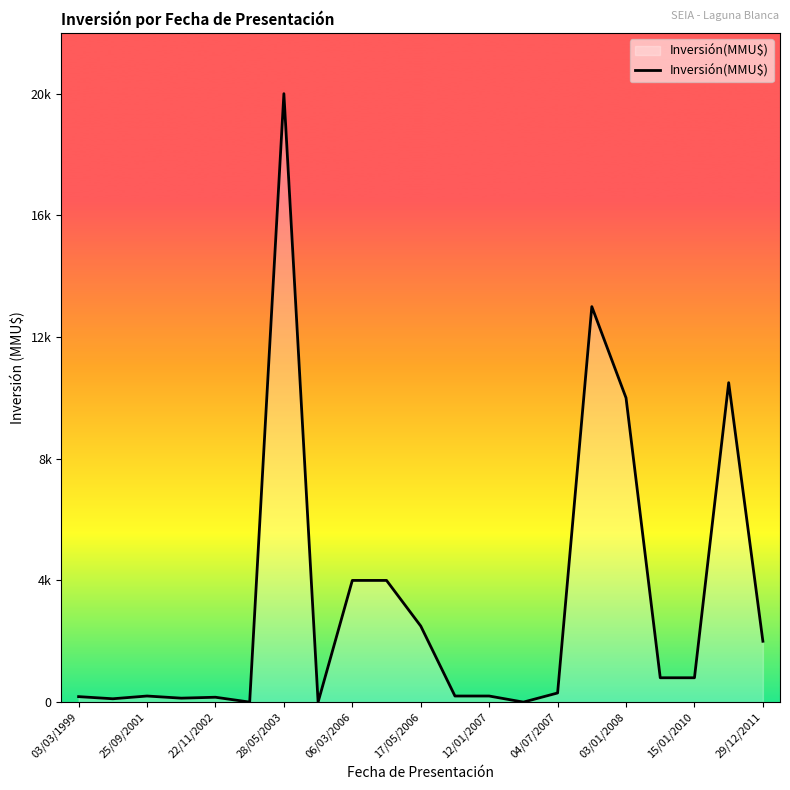

Is this an area chart (filled region under the line)?

Yes